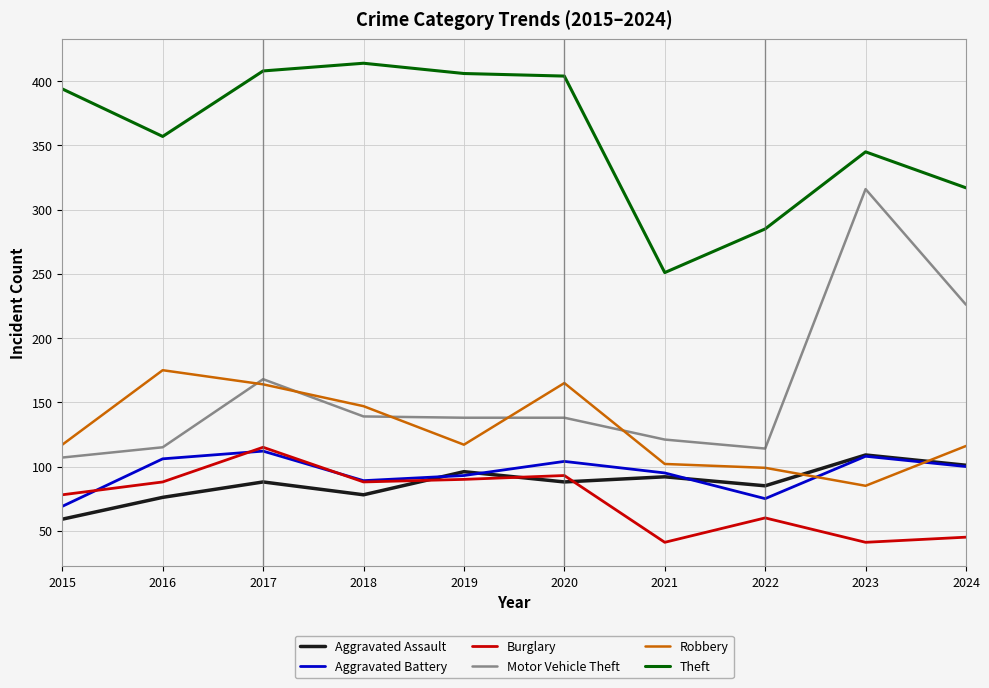

How many series are shown in this chart?

6